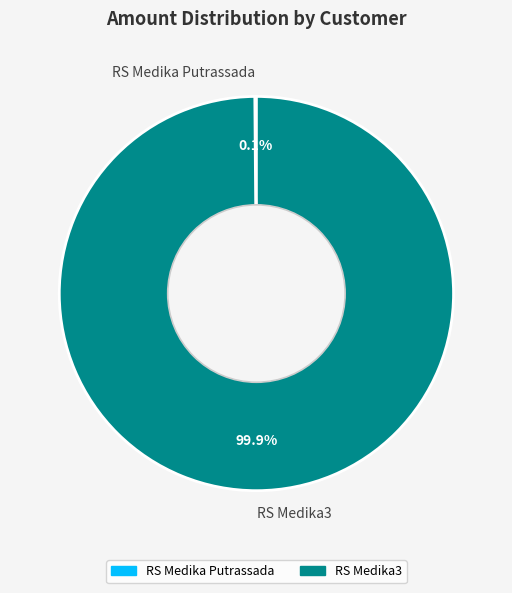

Which slice is the largest?

RS Medika3